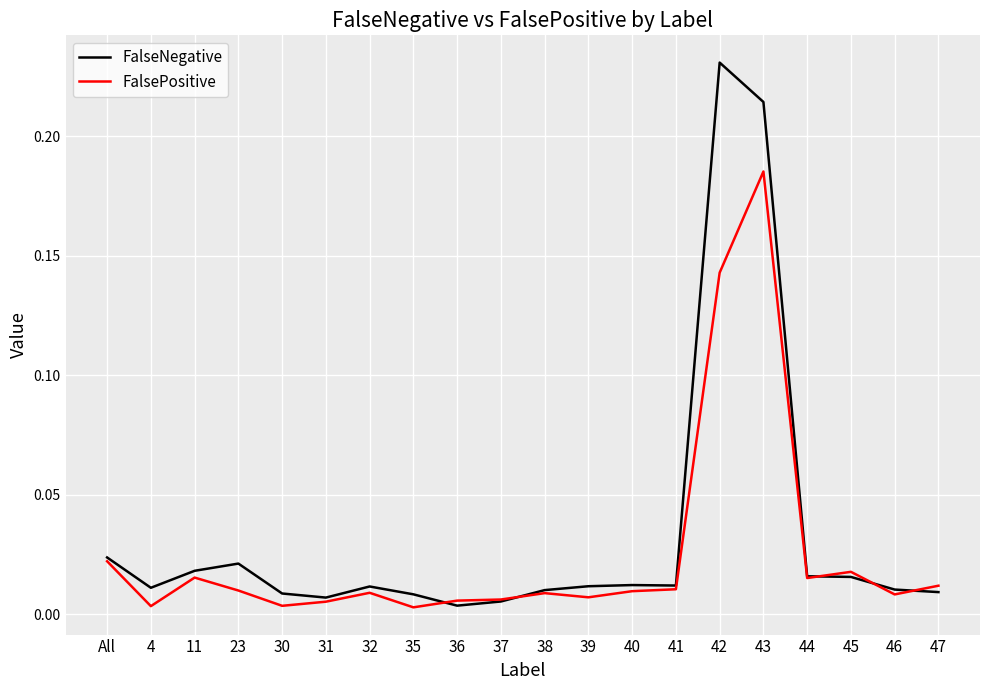

What position from the left is 41?

14